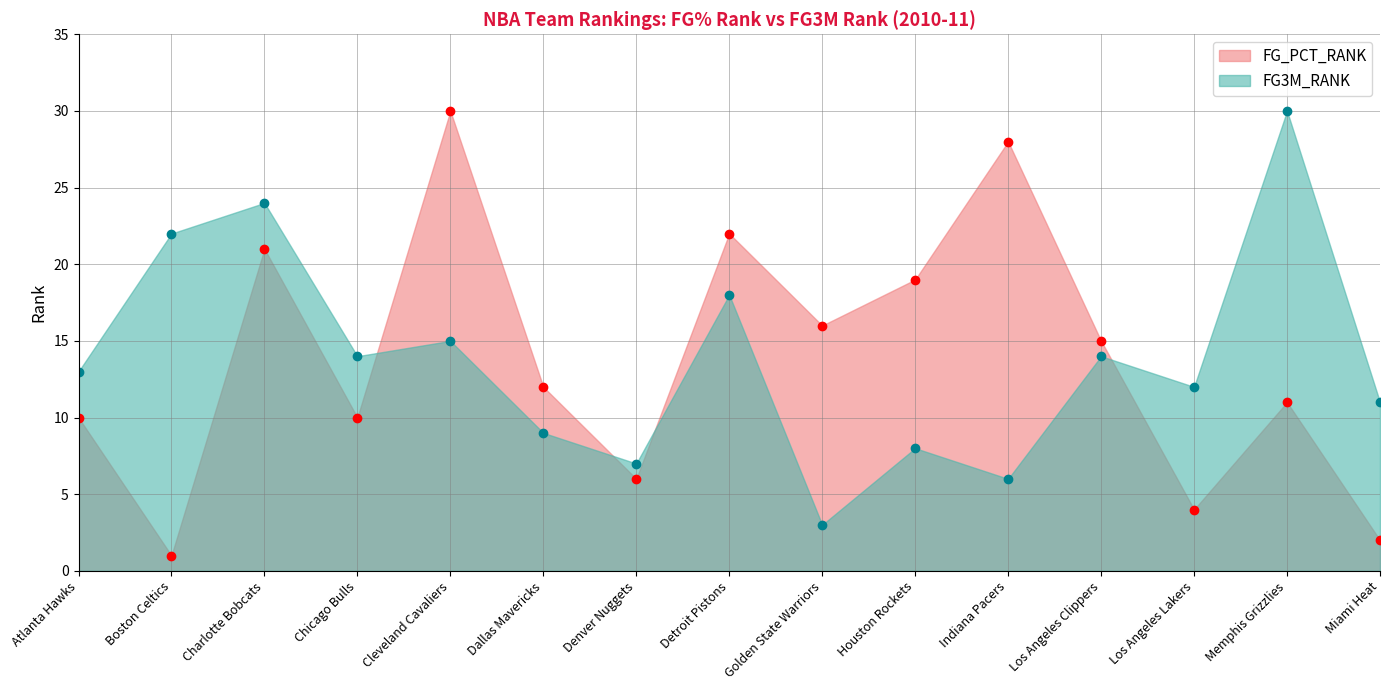

What is the sum of the FG_PCT_RANK values at Charlotte Bobcats and Los Angeles Clippers?

36